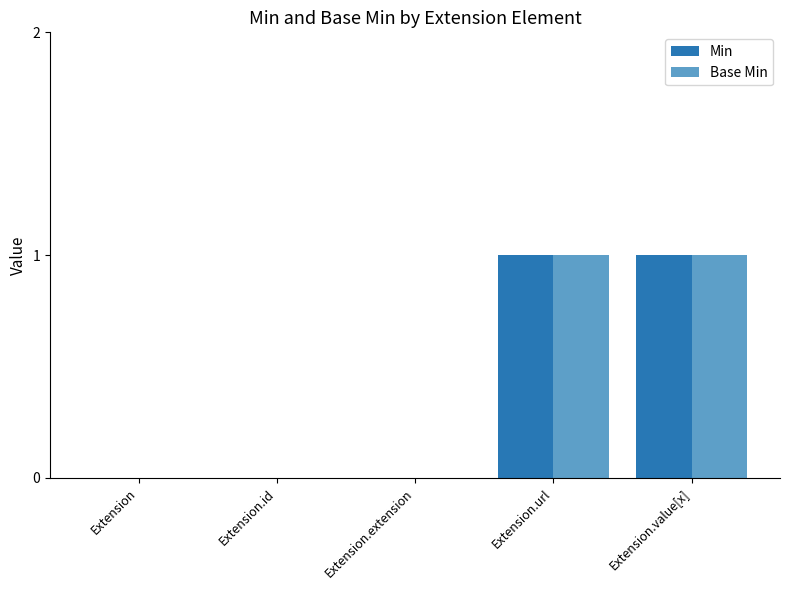

The Base Min series shows 1 at Extension.id. True or false?

False